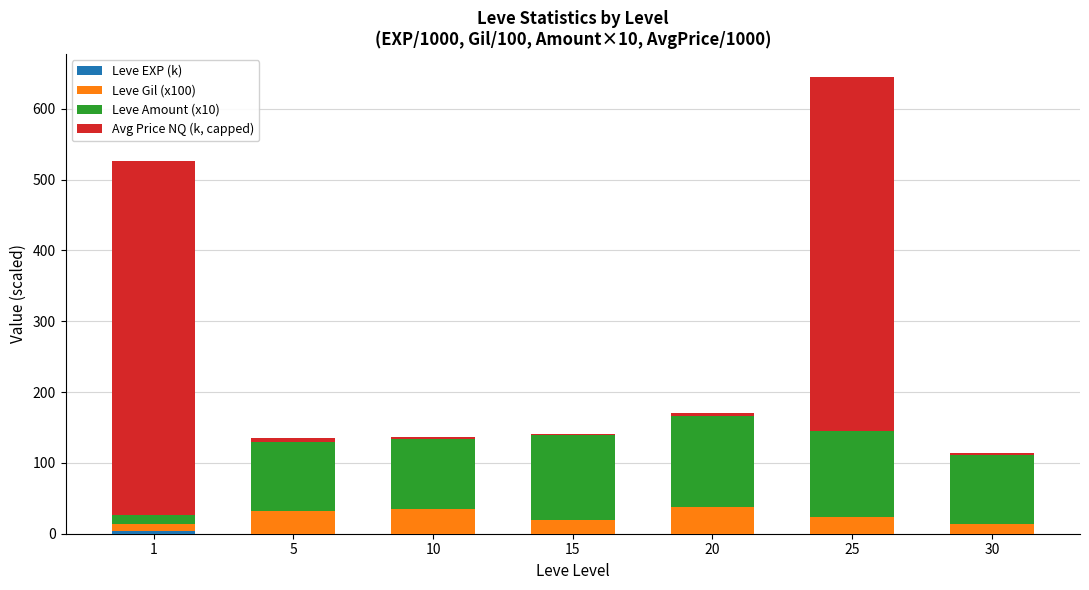

At which category is the sum across all series the highest?

25